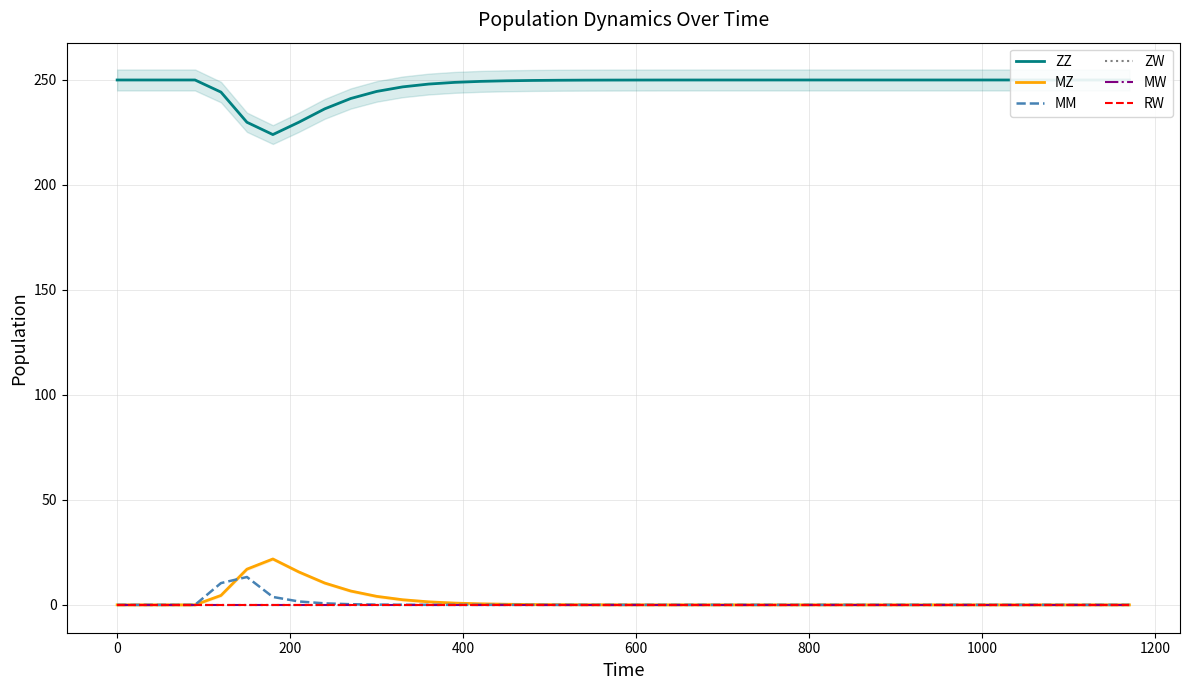

What is the greatest value displayed?

250.0